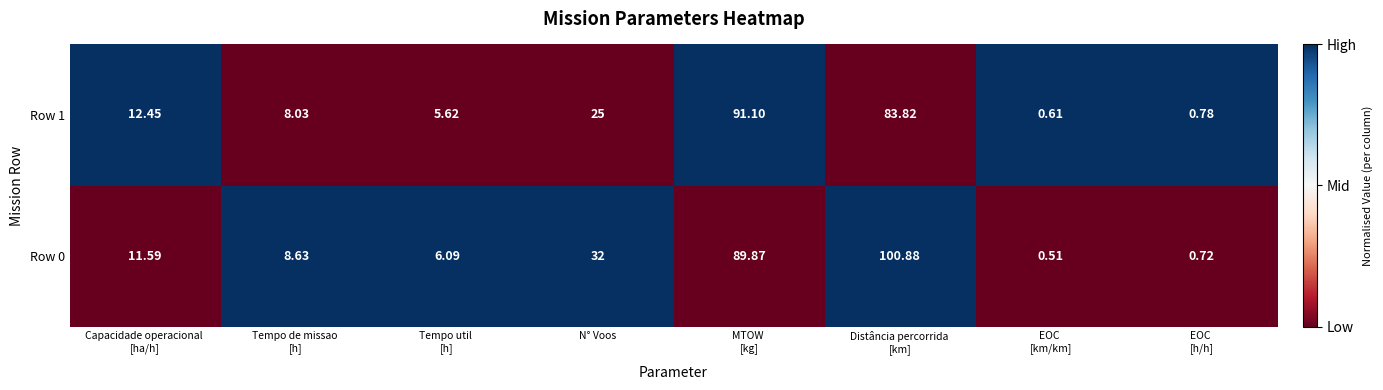

Where is Row 0 nearest to the value 50?

N° Voos